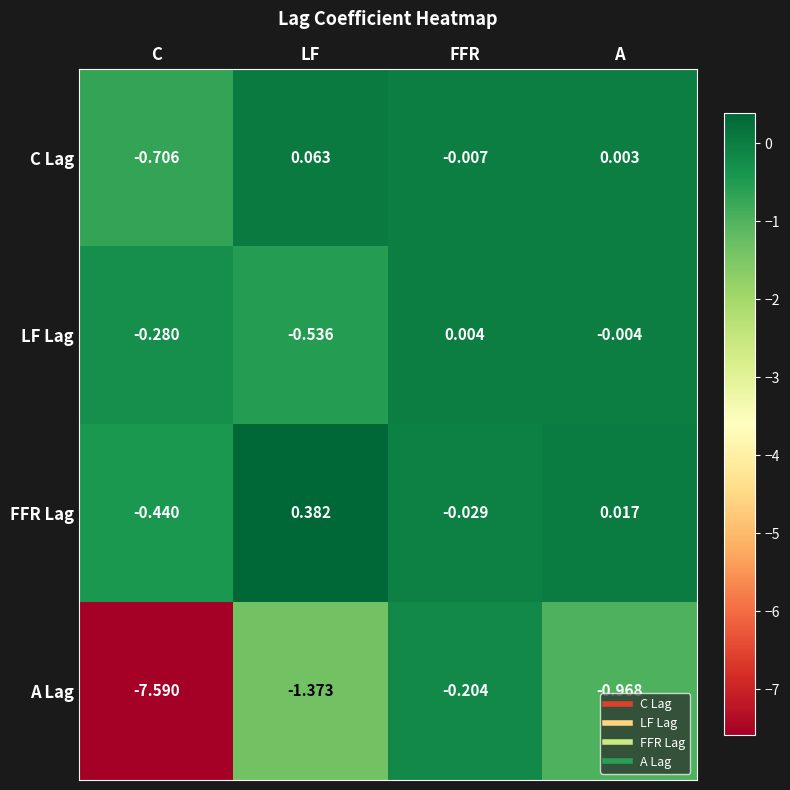

At which label is FFR Lag closest to 0?

A